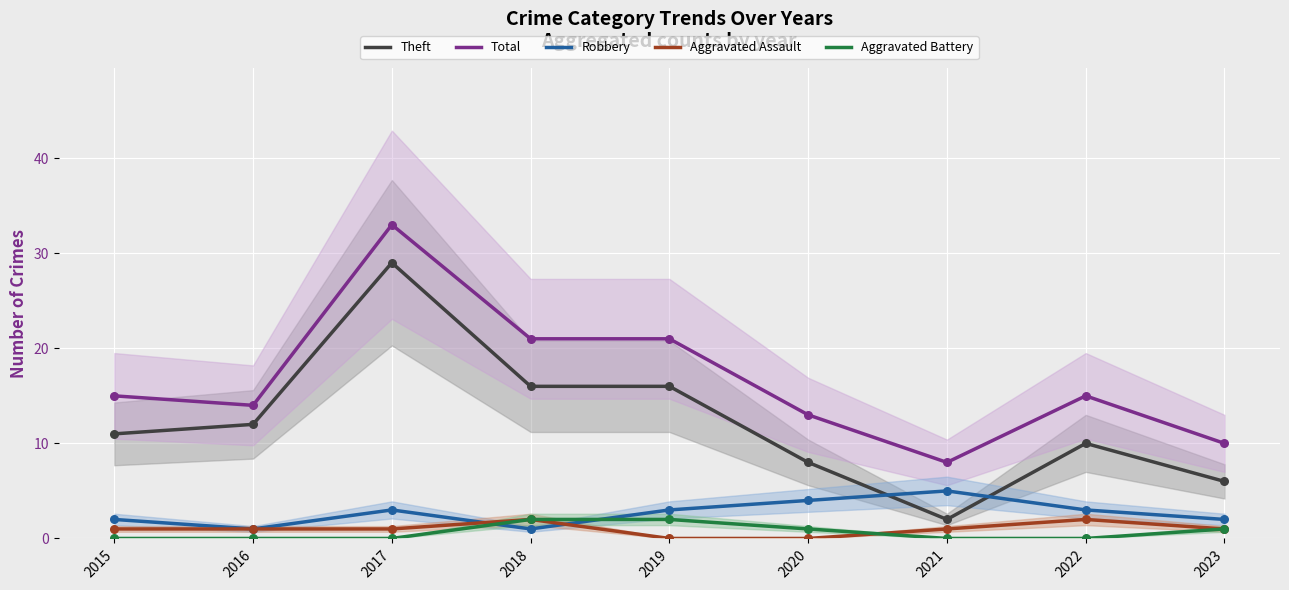

Is the value of Theft at 2022 greater than the value of Robbery at 2020?

Yes